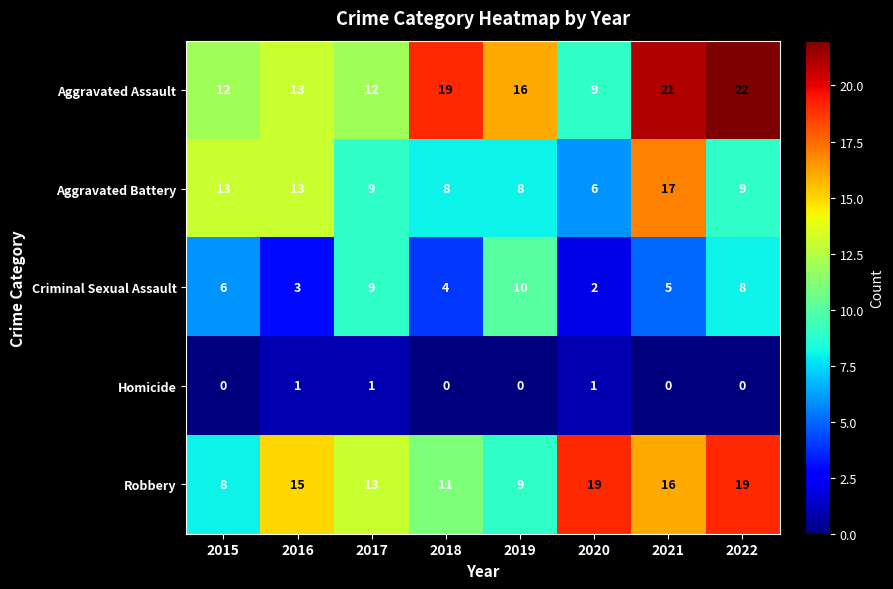

At which category is the sum across all series the highest?

2021